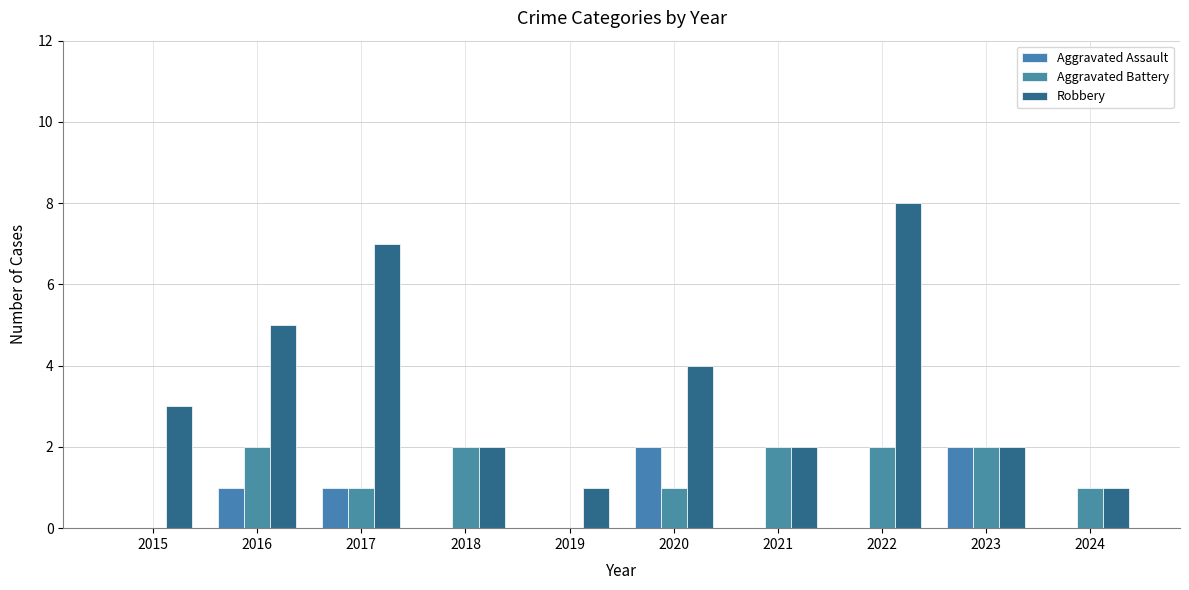

What is the difference between the maximum and minimum values in the Aggravated Battery series?

2